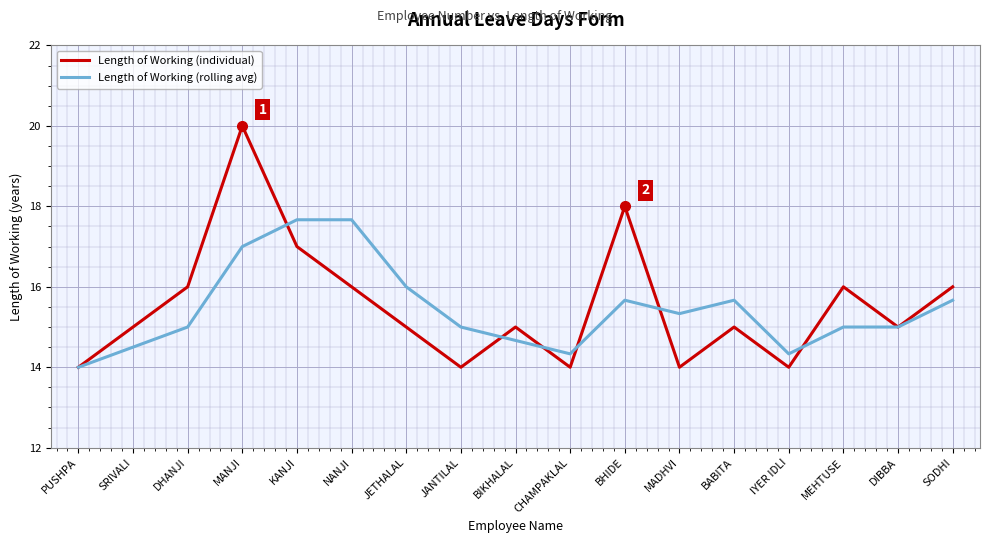

Reading right to left, extract all data points from this chart.

Length of Working (individual): 16.0	15.0	16.0	14.0	15.0	14.0	18.0	14.0	15.0	14.0	15.0	16.0	17.0	20.0	16.0	15.0	14.0
Length of Working (rolling avg): 15.7	15.0	15.0	14.3	15.7	15.3	15.7	14.3	14.7	15.0	16.0	17.7	17.7	17.0	15.0	14.5	14.0